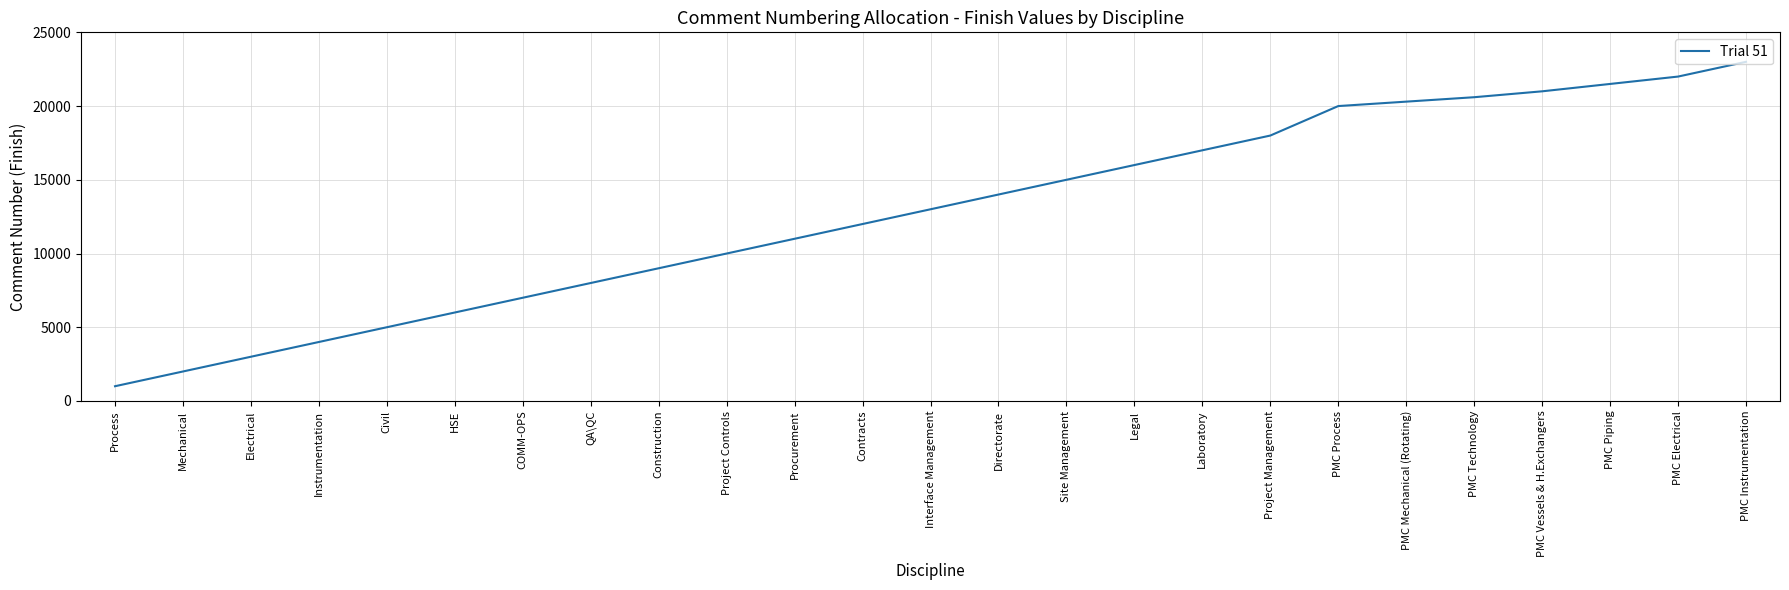

Reading left to right, extract all data points from this chart.

1000	2000	3000	4000	5000	6000	7000	8000	9000	10000	11000	12000	13000	14000	15000	16000	17000	18000	20000	20300	20600	21000	21500	22000	23000